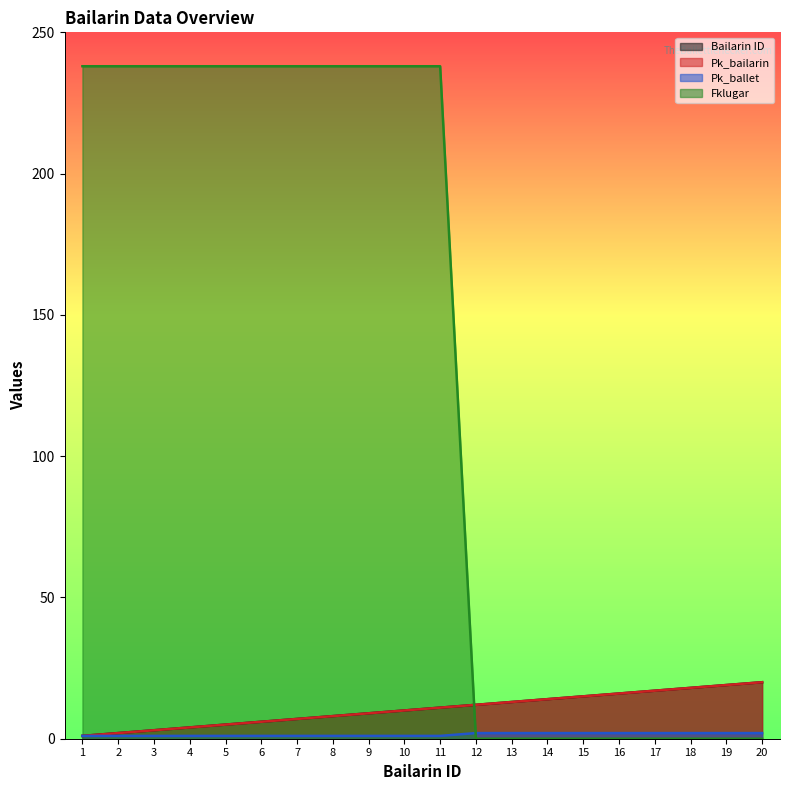

At which label is Pk_bailarin closest to 10?

10